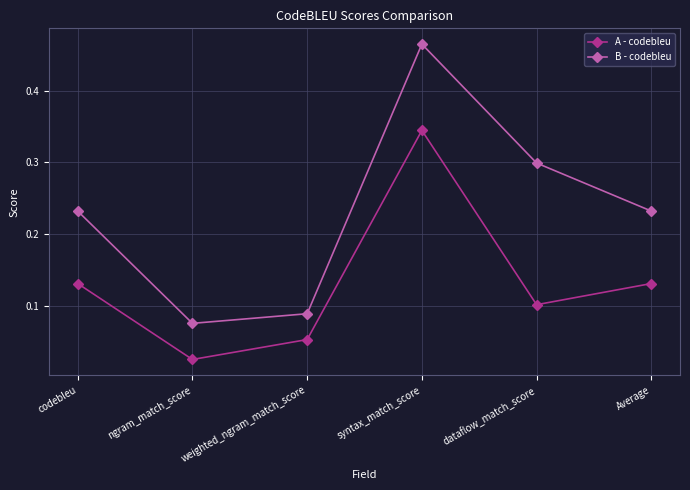

Which label corresponds to the largest value in the chart?

syntax_match_score